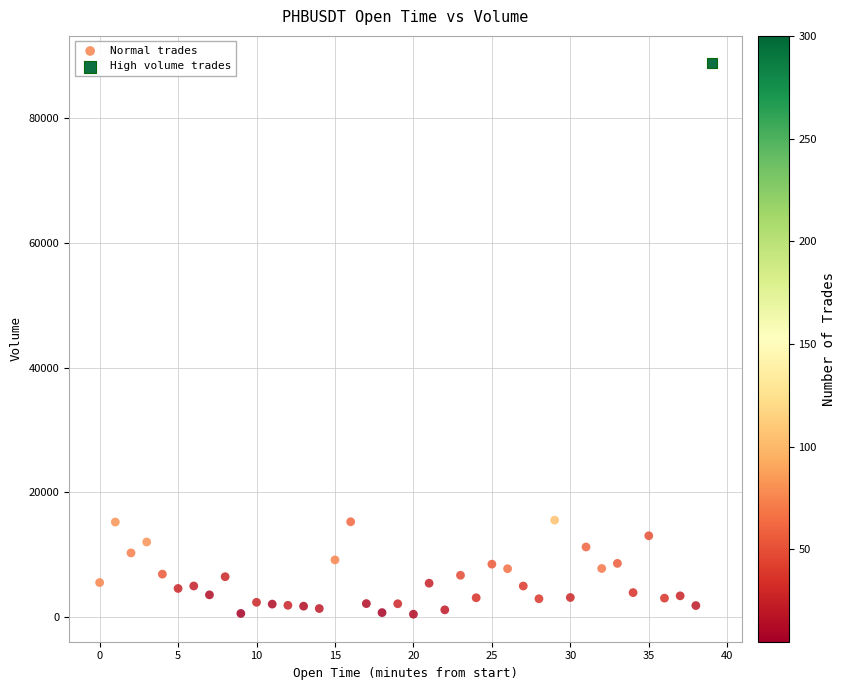

What are all the series names shown in the legend?

Normal trades, High volume trades